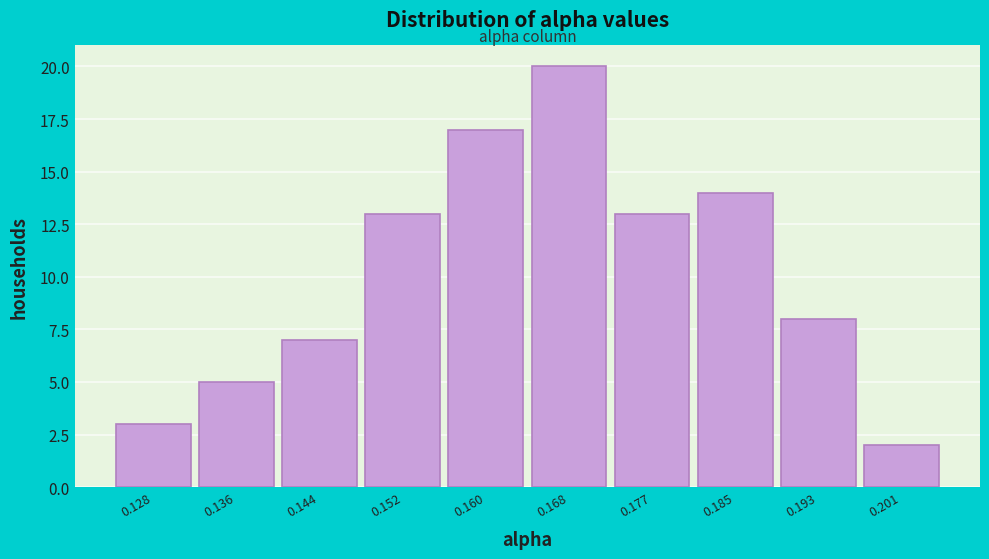

Reading left to right, transcribe all the data shown in this chart.

0.128=3	0.136=5	0.144=7	0.152=13	0.160=17	0.168=20	0.177=13	0.185=14	0.193=8	0.201=2